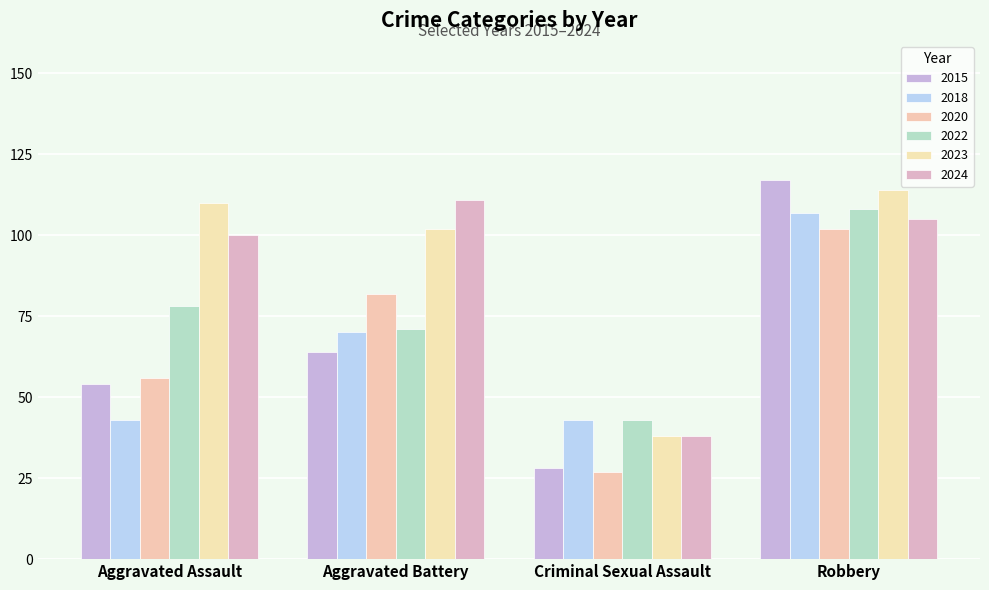

What is the difference between the 2022 values at Robbery and Aggravated Assault?

30